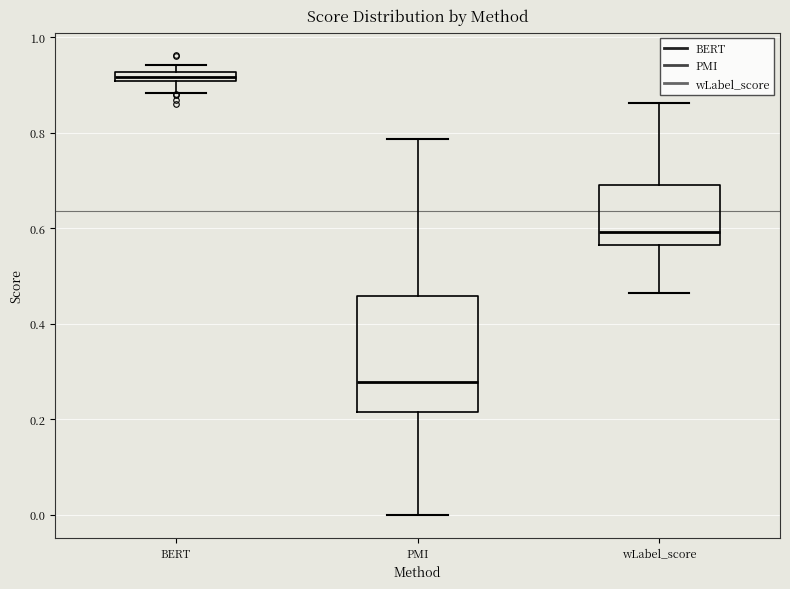

Where does the lower whisker of the box for wLabel_score end on the y-axis? The values are not printed on the chart, so give them approximately, as read against the axis.

0.46